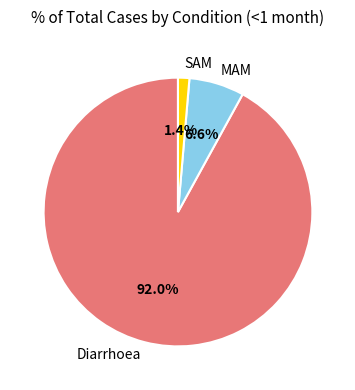

Between Diarrhoea and SAM, which is larger?

Diarrhoea